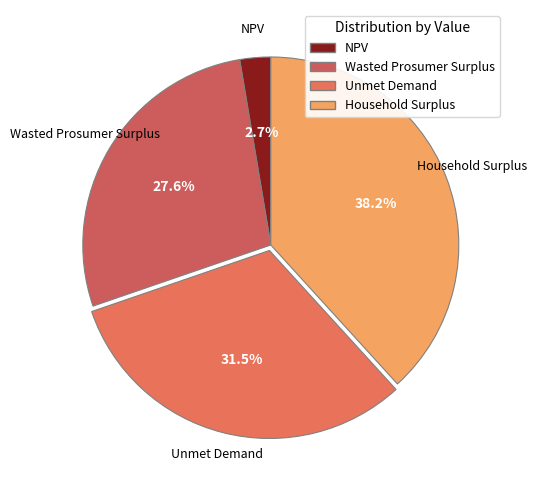

How many segments does this pie chart have?

4